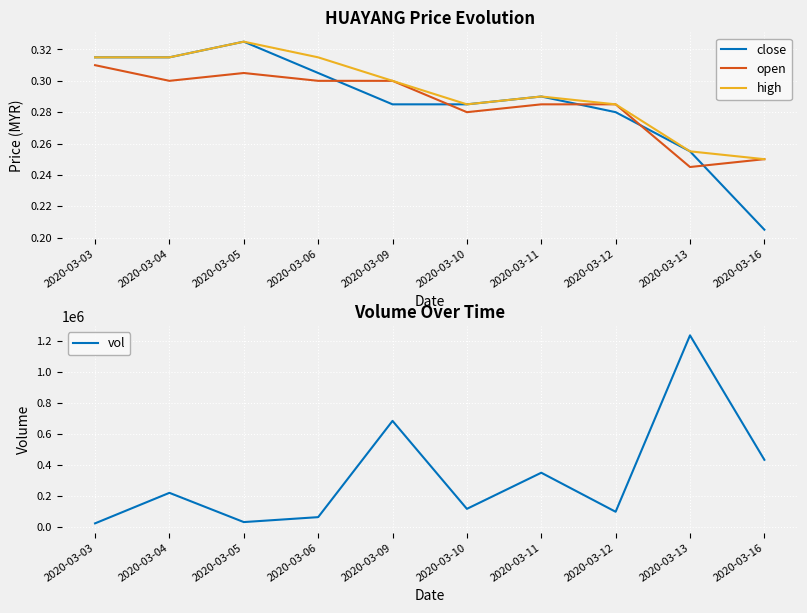

What are all the series names shown in the legend?

close, open, high, vol